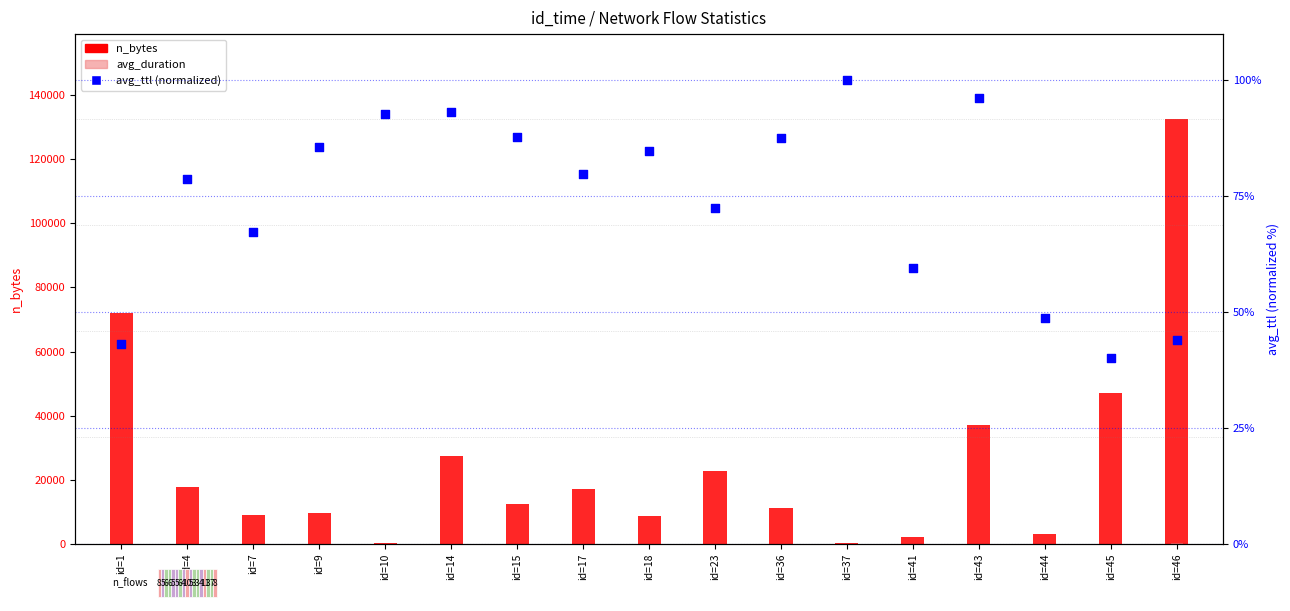

Which series contains the lowest Y value?

avg_duration